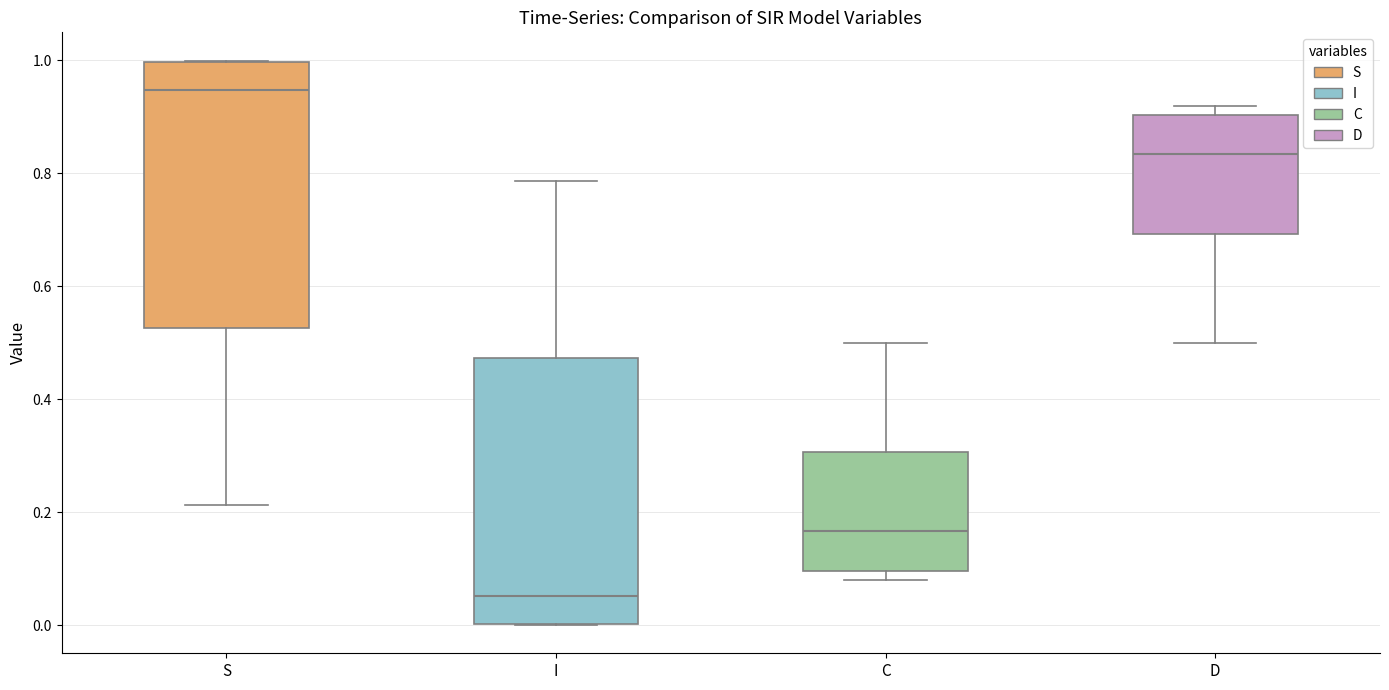

Reading left to right, transcribe this box plot: for each box, give where its median line is, the range the box spans, and where its two whiskers end, as read against the y-axis. The values are not printed on the chart, so give them approximately, as read against the axis.

S: median 0.94, box 0.52 to 1.00, whiskers 0.22 to 1.00
I: median 0.06, box 0.00 to 0.48, whiskers 0.00 to 0.78
C: median 0.16, box 0.10 to 0.30, whiskers 0.08 to 0.50
D: median 0.84, box 0.70 to 0.90, whiskers 0.50 to 0.92